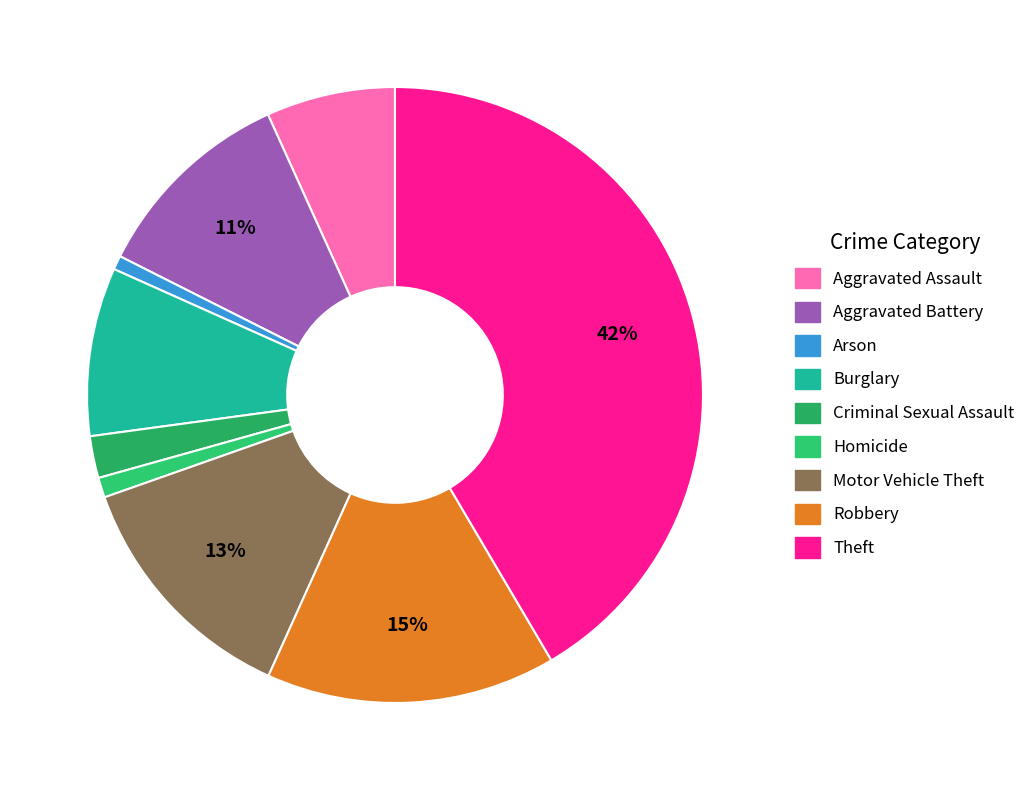

Between Arson and Criminal Sexual Assault, which is larger?

Criminal Sexual Assault